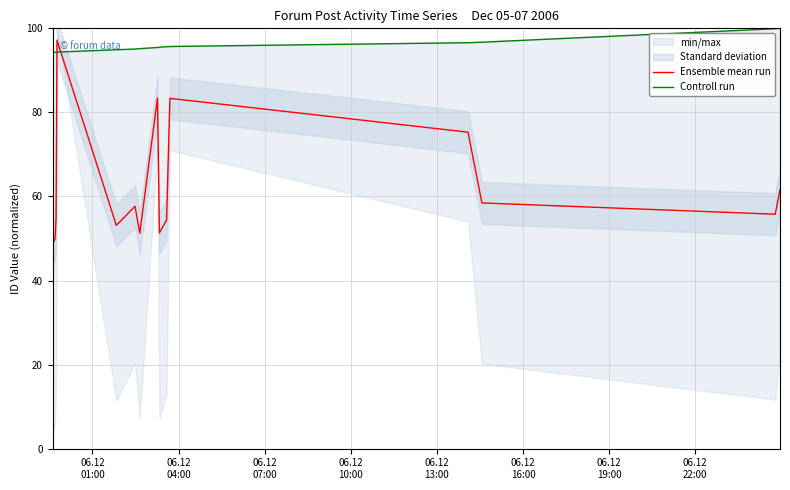

How many times do Controll run and Ensemble mean run cross each other?

2